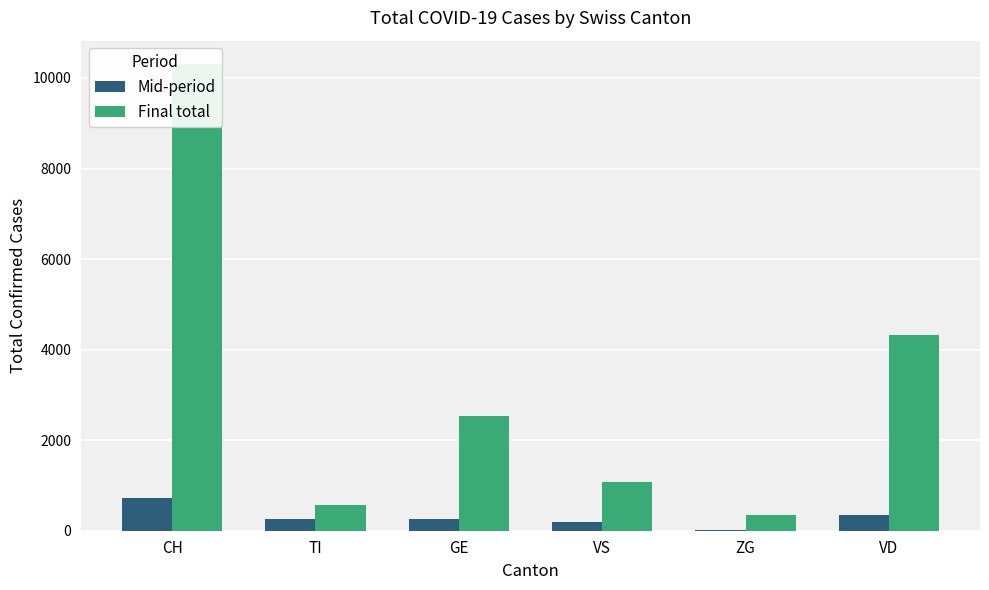

Which label corresponds to the largest value in the chart?

CH